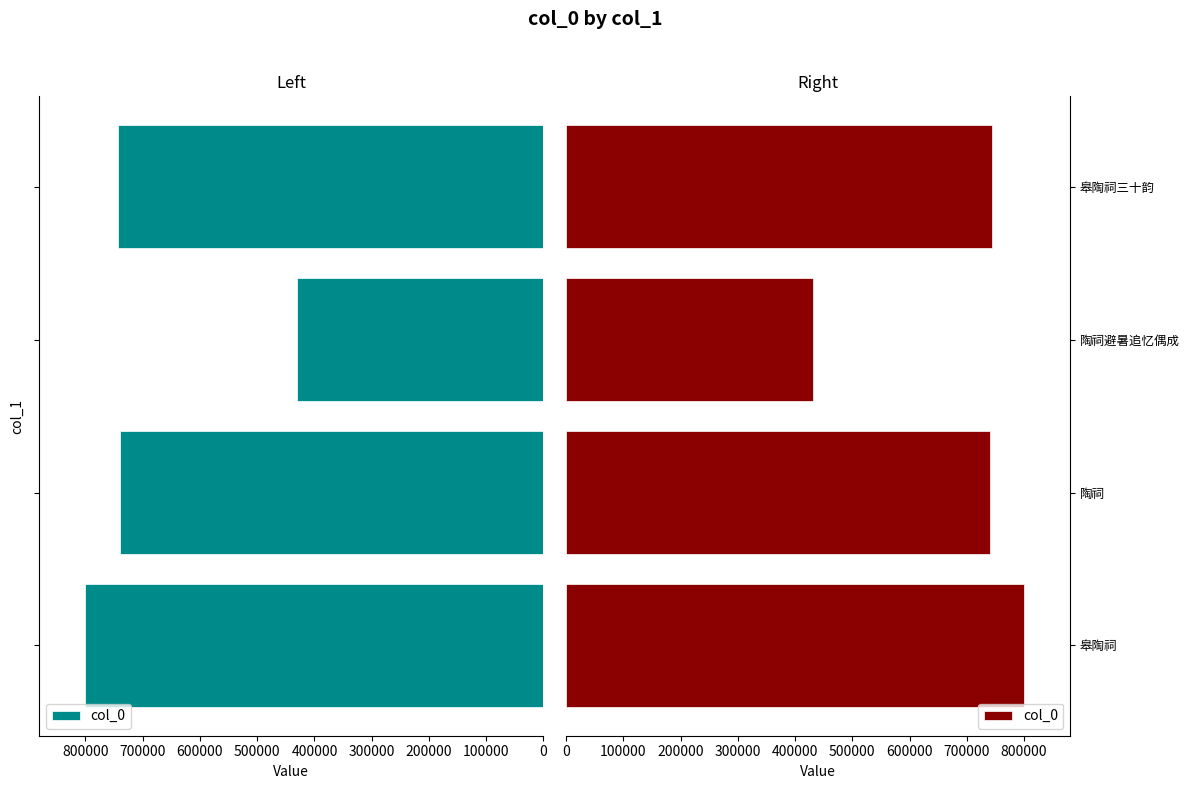

How many values exceed 743810?

1